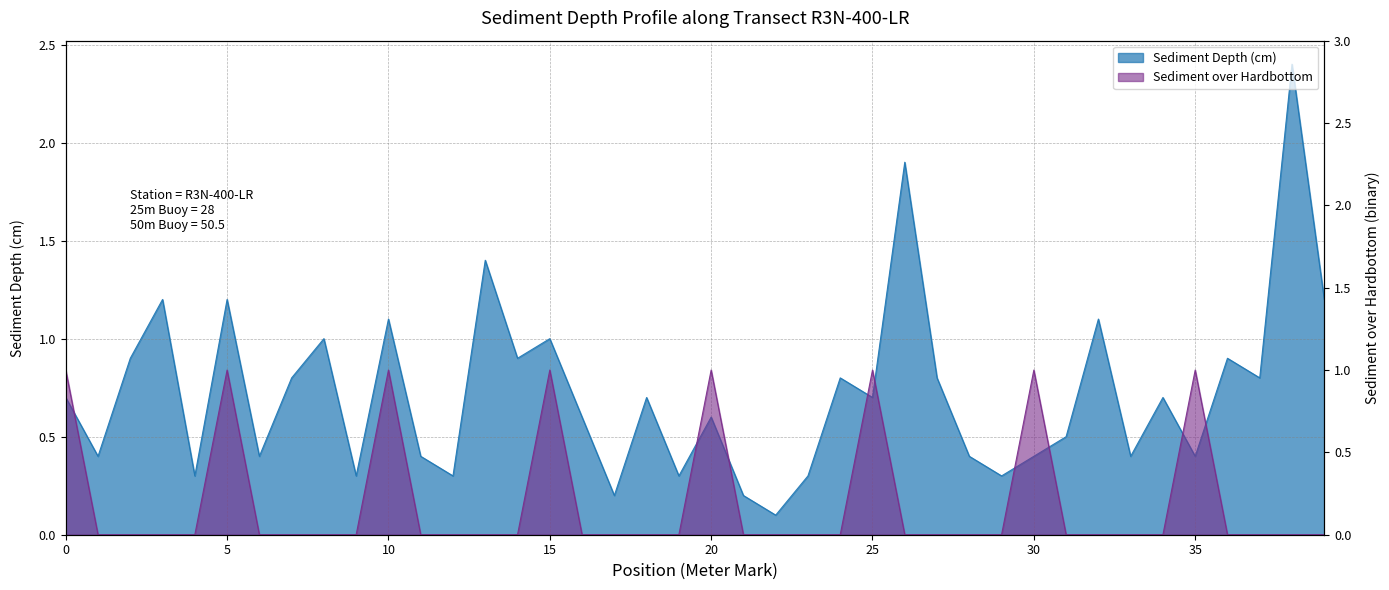

Where is Sediment Depth (cm) nearest to the value 1?

8